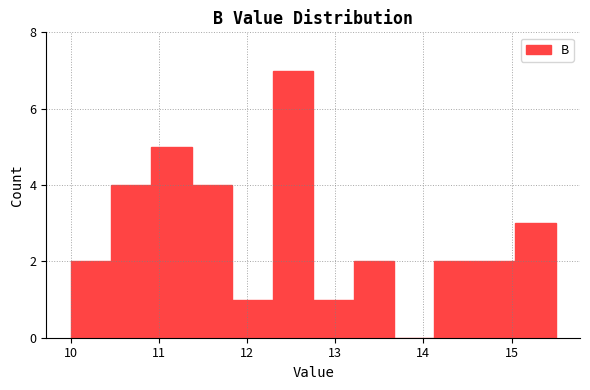

Reading left to right, transcribe this chart: for each bar, give the range it covers on the x-axis and its height. Neither the bar edges nor the heights are printed on the chart, so give them approximately, as read against the axes.

10.0 to 10.5: 2
10.5 to 10.9: 4
10.9 to 11.4: 5
11.4 to 11.8: 4
11.8 to 12.3: 1
12.3 to 12.8: 7
12.8 to 13.2: 1
13.2 to 13.7: 2
13.7 to 14.1: 0
14.1 to 14.6: 2
14.6 to 15.0: 2
15.0 to 15.5: 3